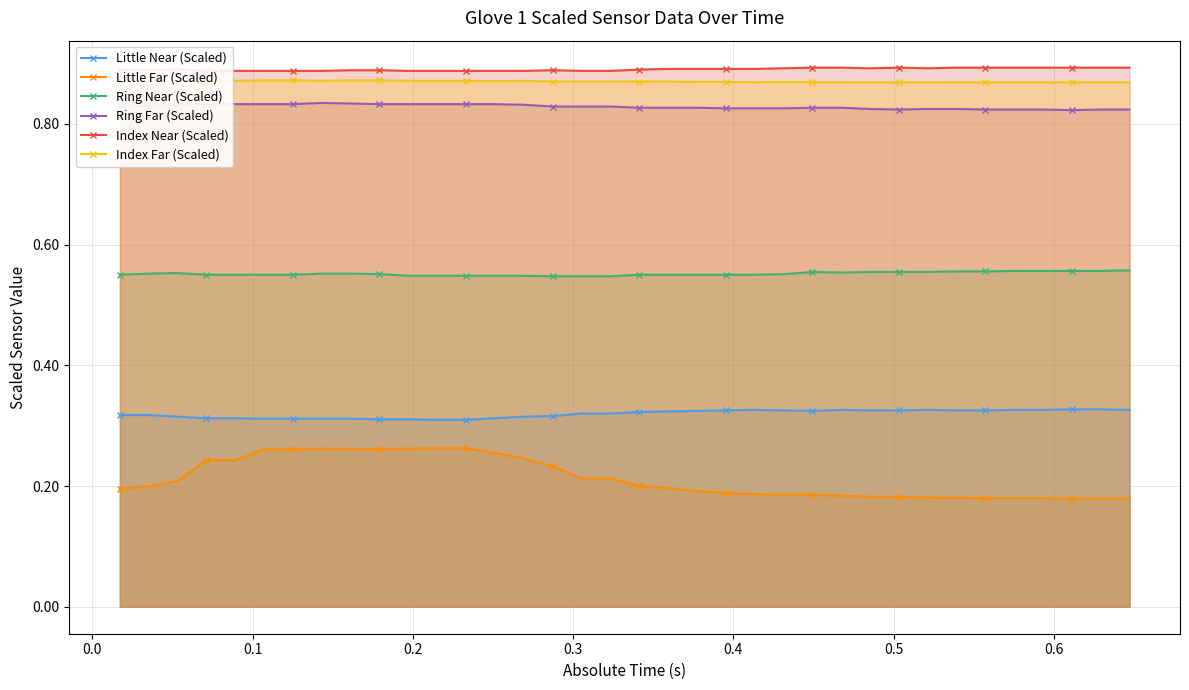

True or false: Ring Far (Scaled) and Little Near (Scaled) intersect in this chart.

False